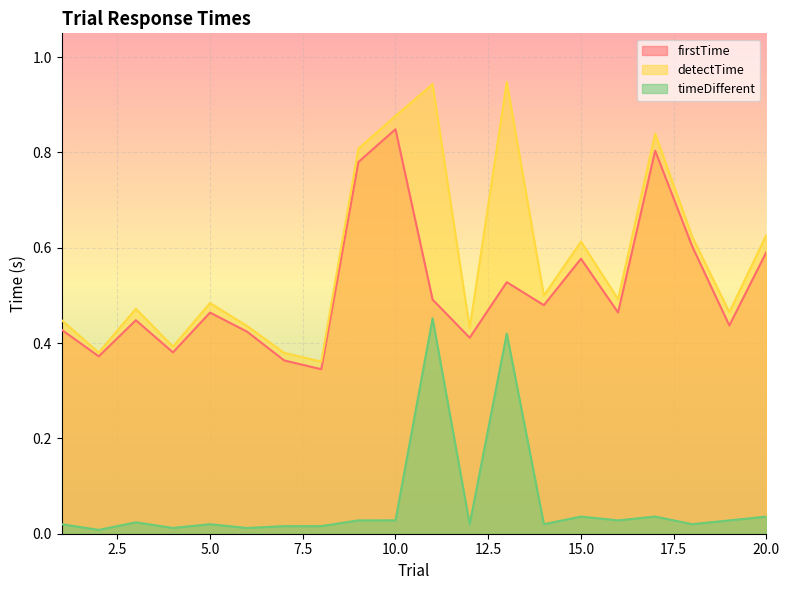

Which series has the largest range (max minus min)?

detectTime